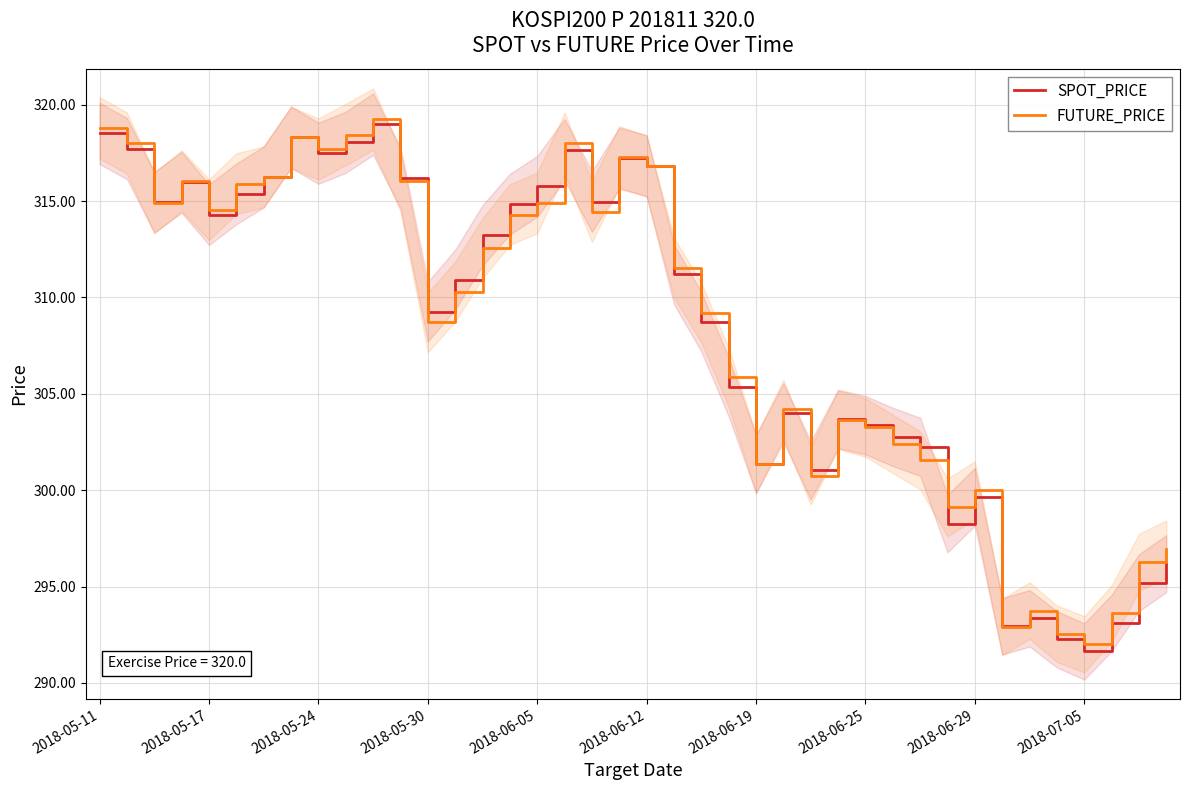

What value does the SPOT_PRICE series have at 2018-06-25?

303.4